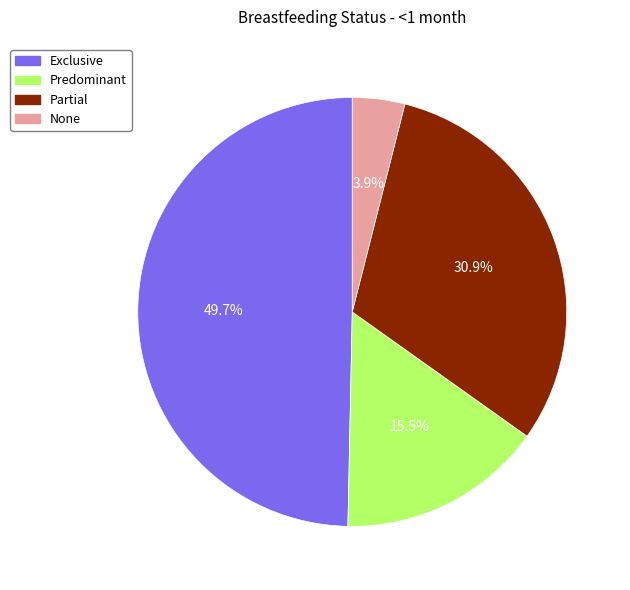

Do Partial and Predominant together represent more than half of the pie?

No